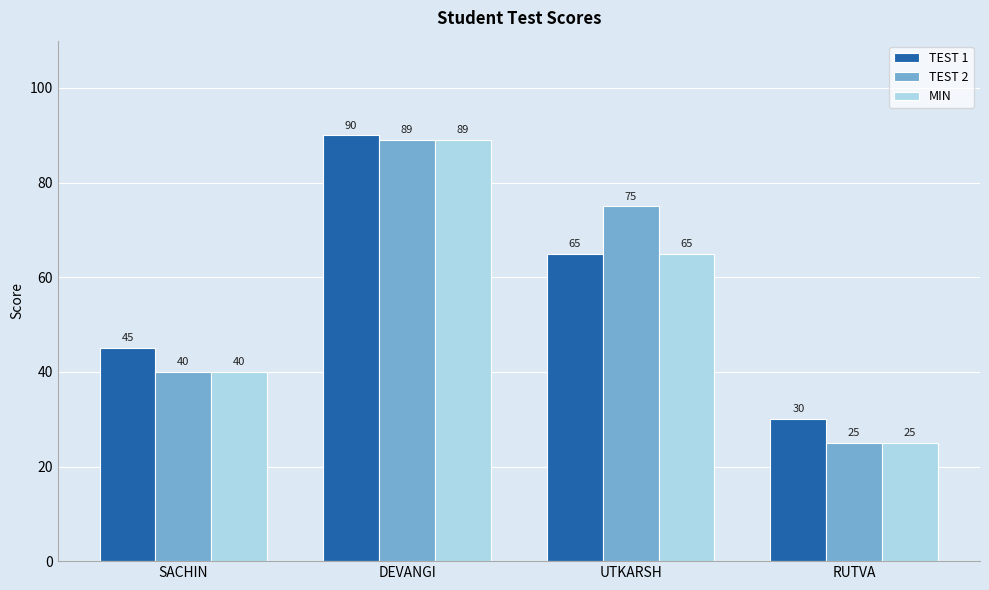

What is the difference between the maximum and minimum values in the MIN series?

64